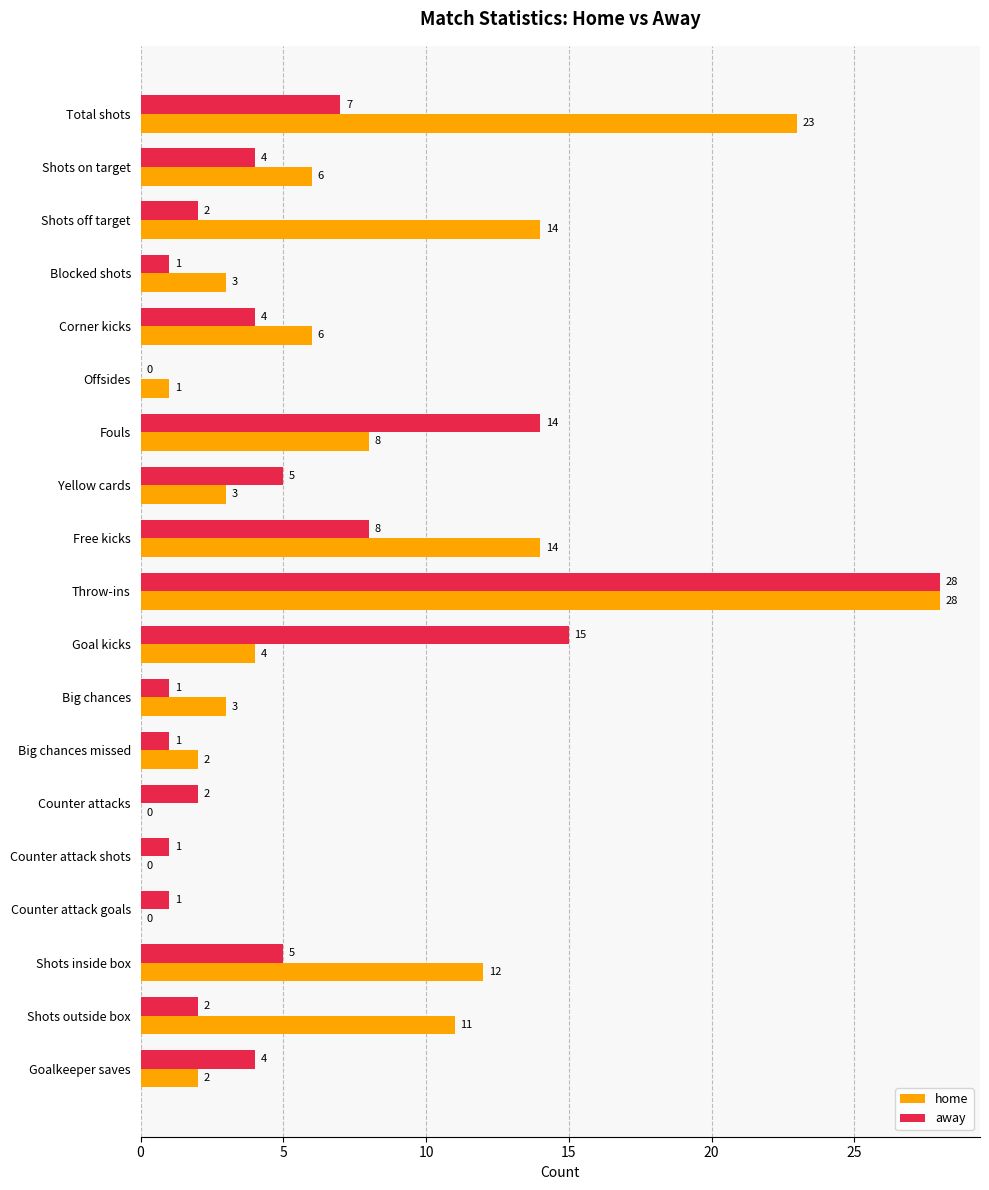

Read the away value at Corner kicks.

4